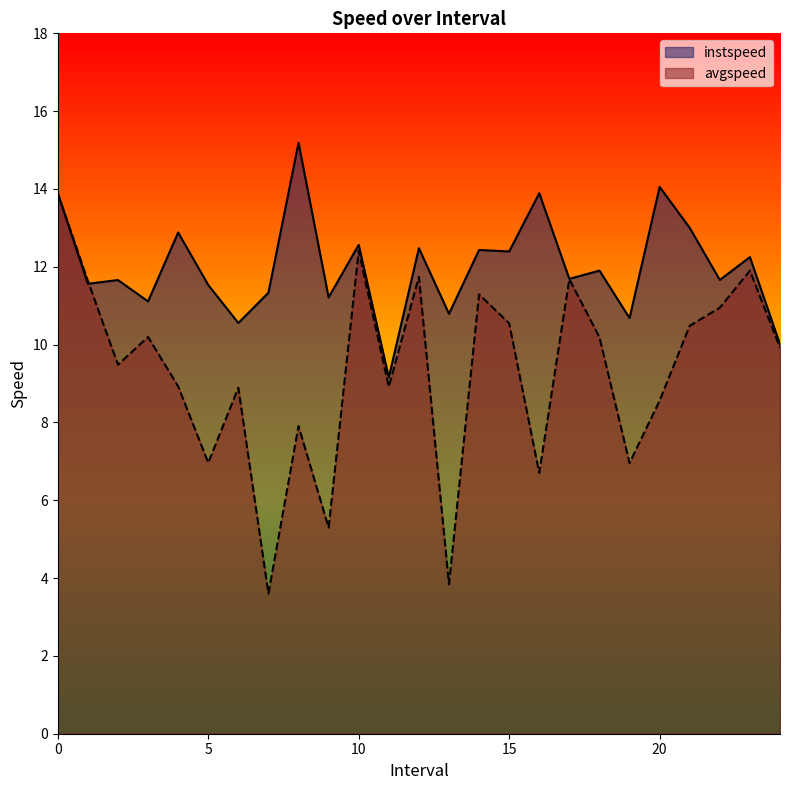

At which label does instspeed reach its minimum?

11